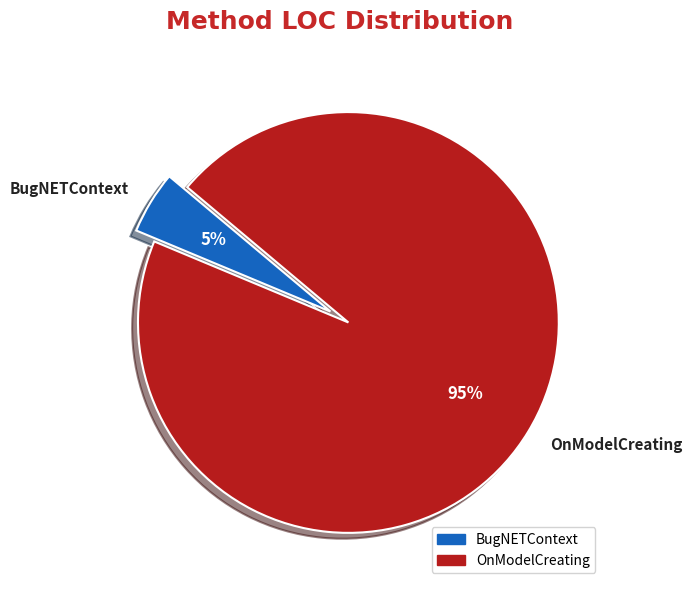

Which category has the smallest portion of the pie?

BugNETContext